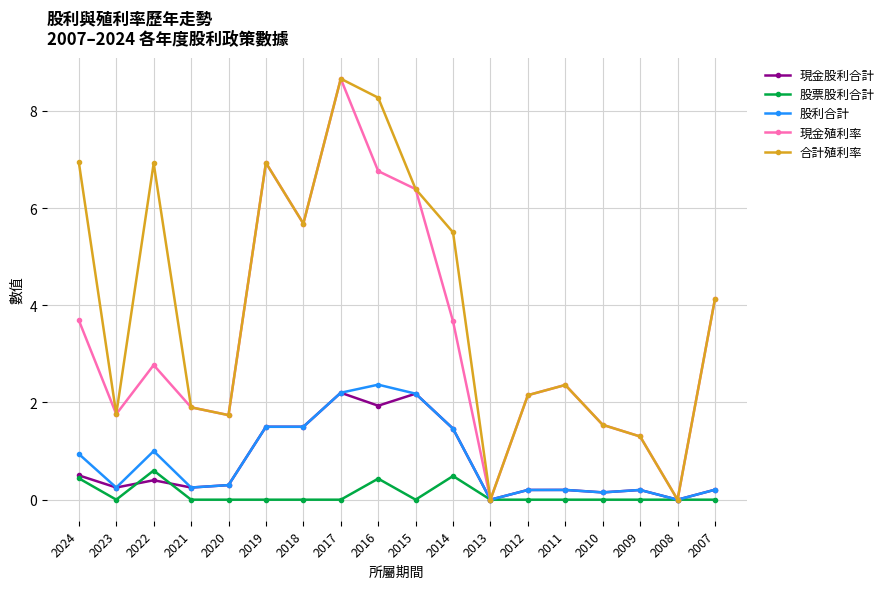

Where is the first local minimum for 股票股利合計?

2023